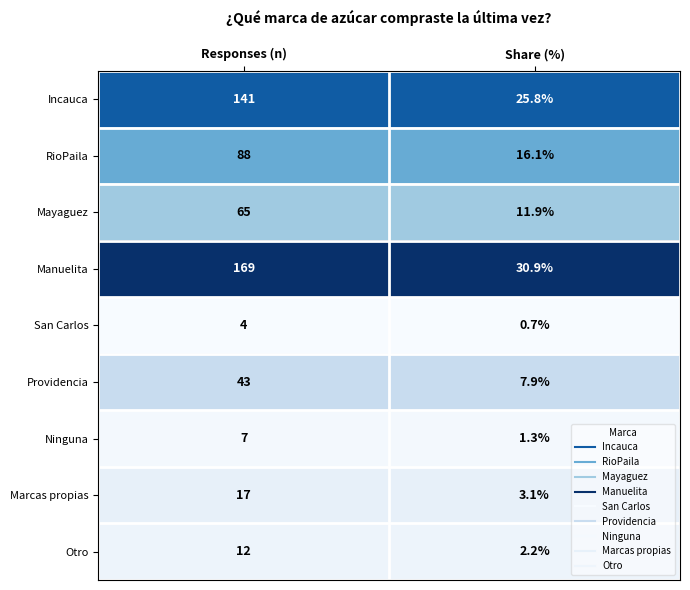

What is the approximate value of RioPaila at Responses (n)?

88.0